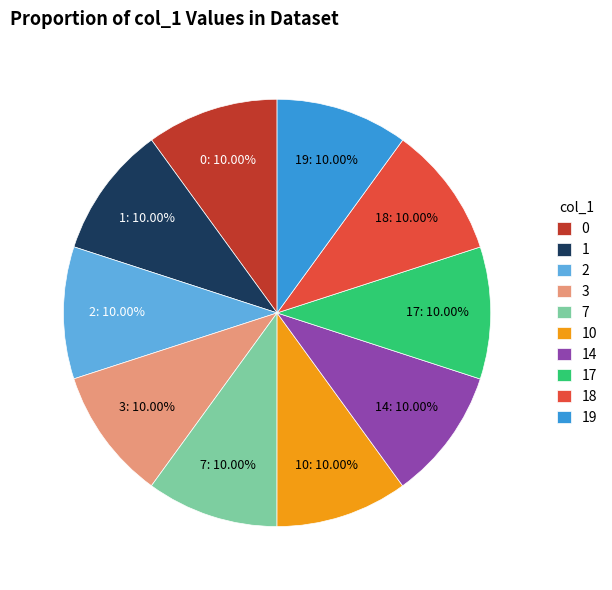

What percentage is the 17 slice, to the nearest percent?

10%